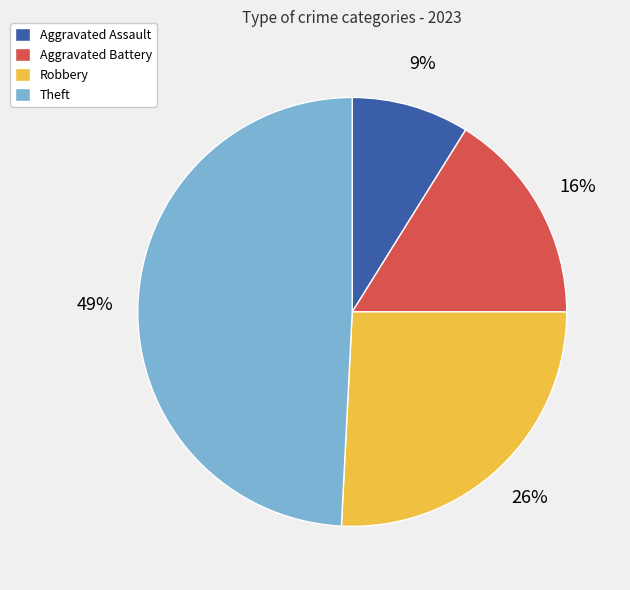

Count the number of slices in the pie.

4